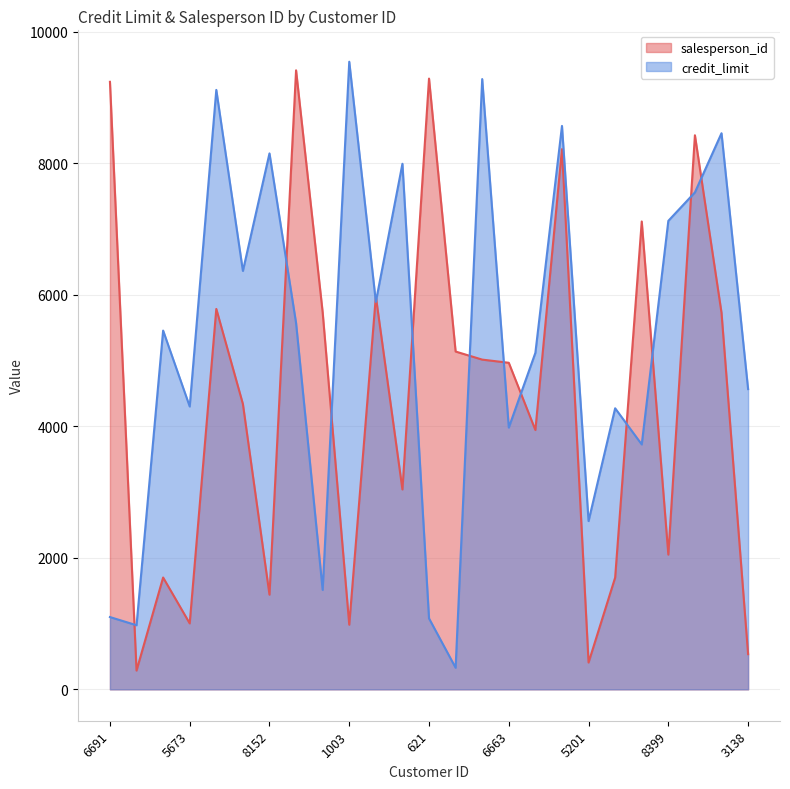

At which category does credit_limit reach its first local peak?

5961